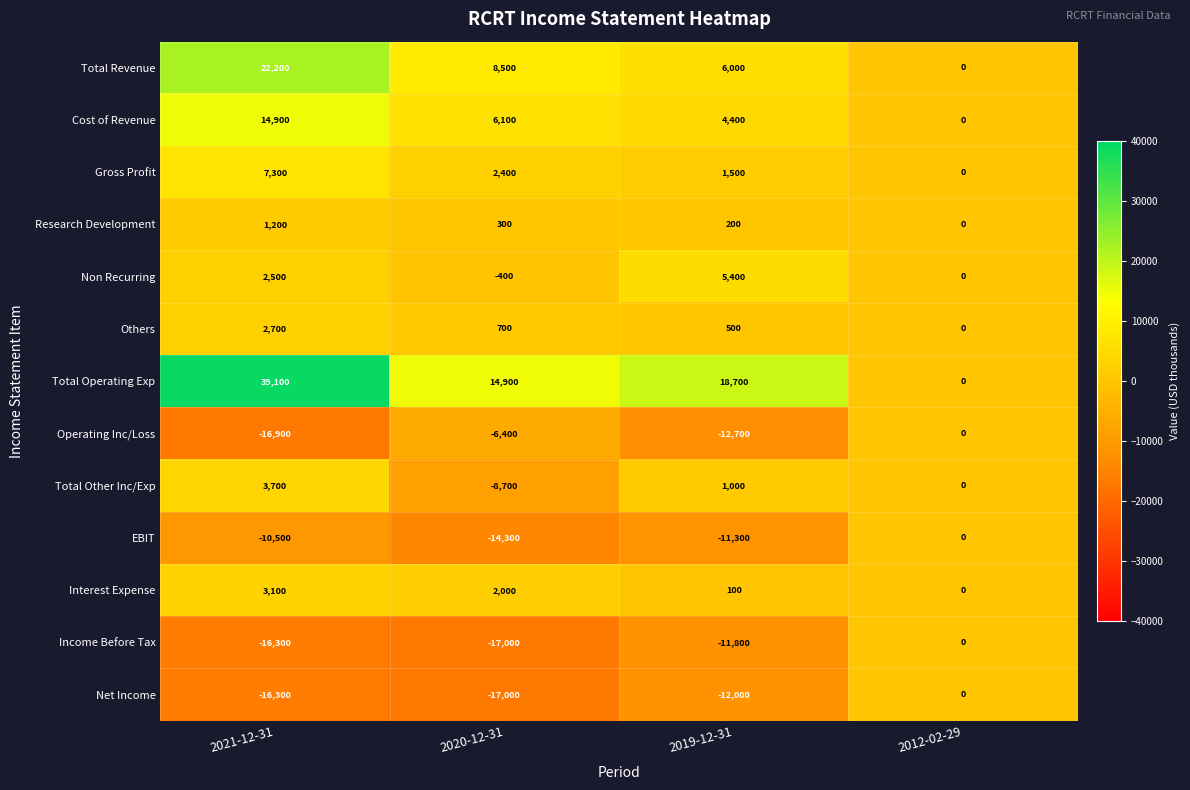

Which series has the widest spread of values?

Total Operating Exp